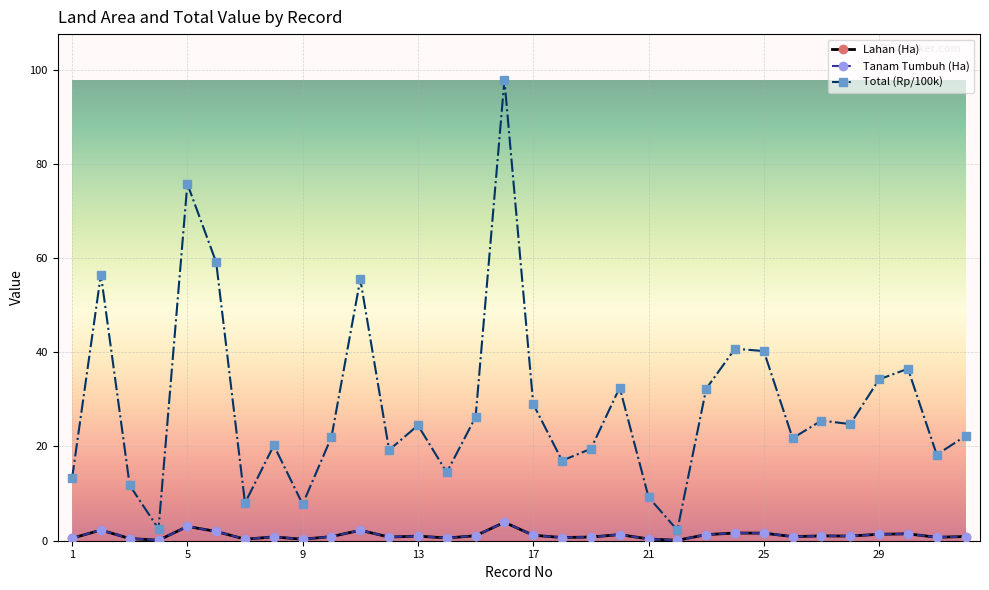

Does the chart have visible grid lines?

Yes